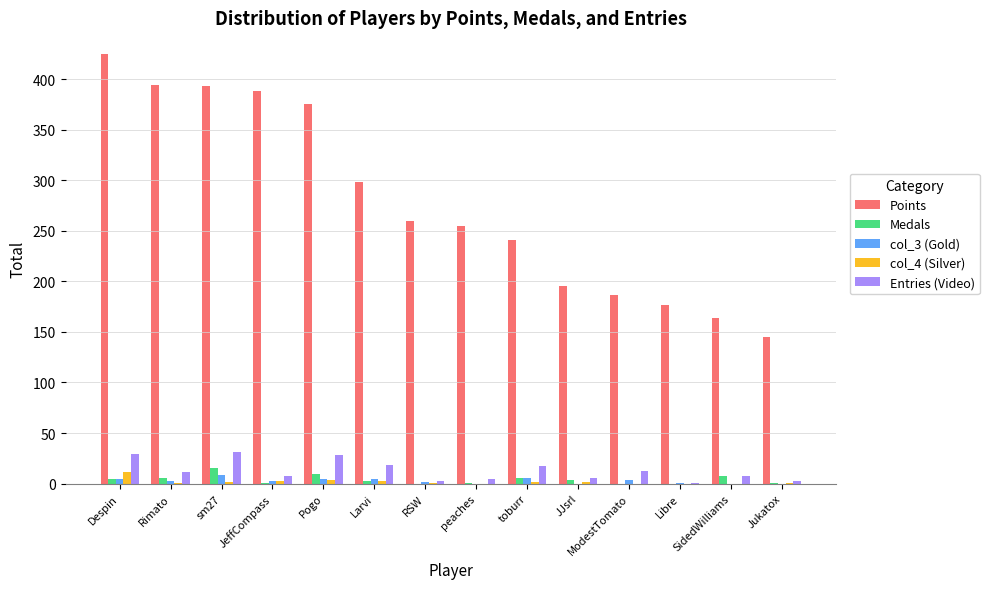

Which series has the largest total across all categories?

Points